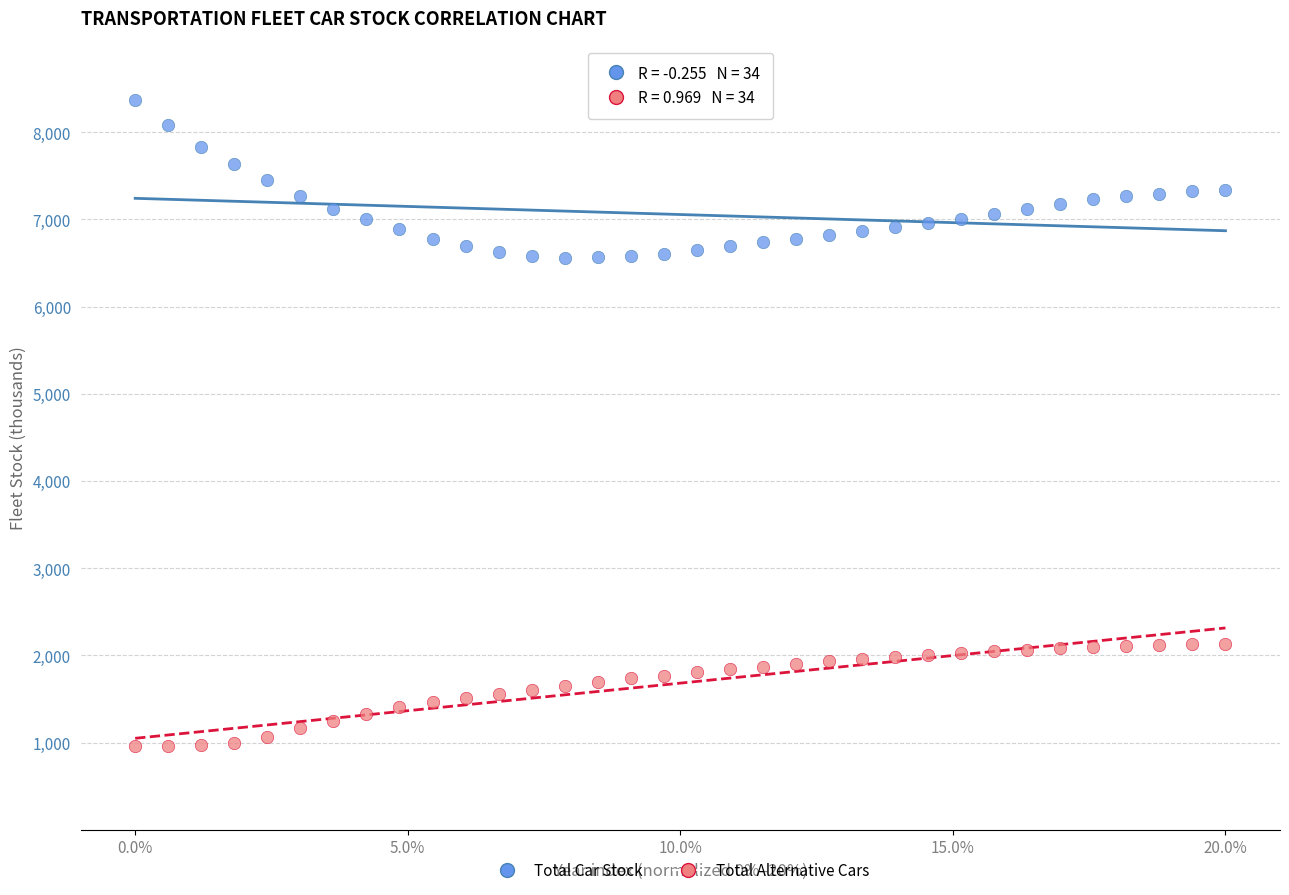

Which series has the largest Y range (max minus min)?

Total Car Stock